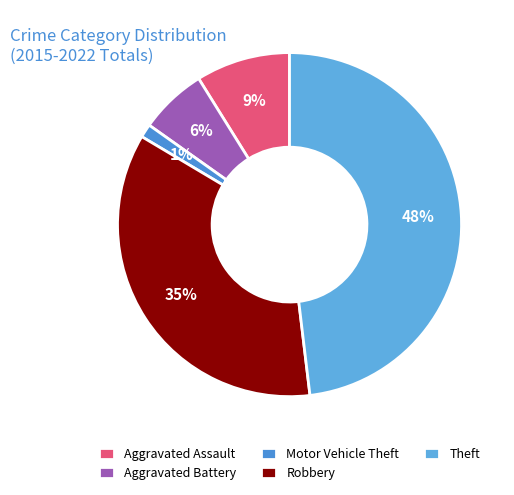

Does Aggravated Battery represent more than half of the total?

No